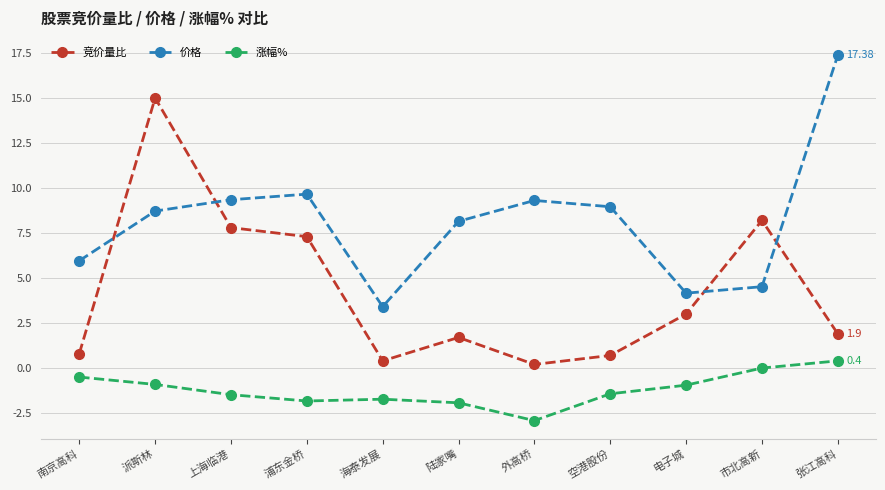

What is the minimum value shown in the chart?

-2.9